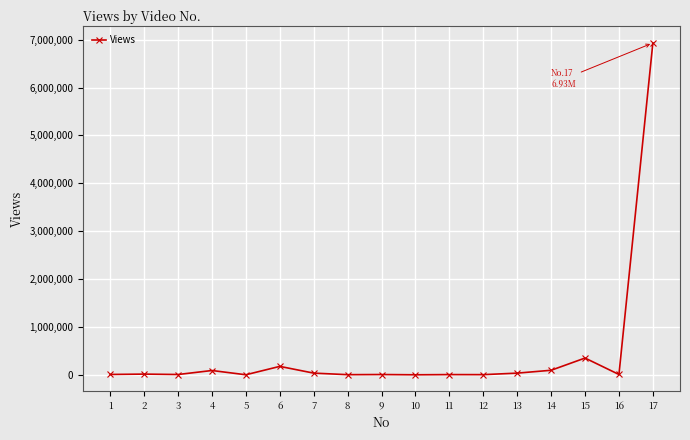

True or false: the data has more than 0 interior local peaks.

True